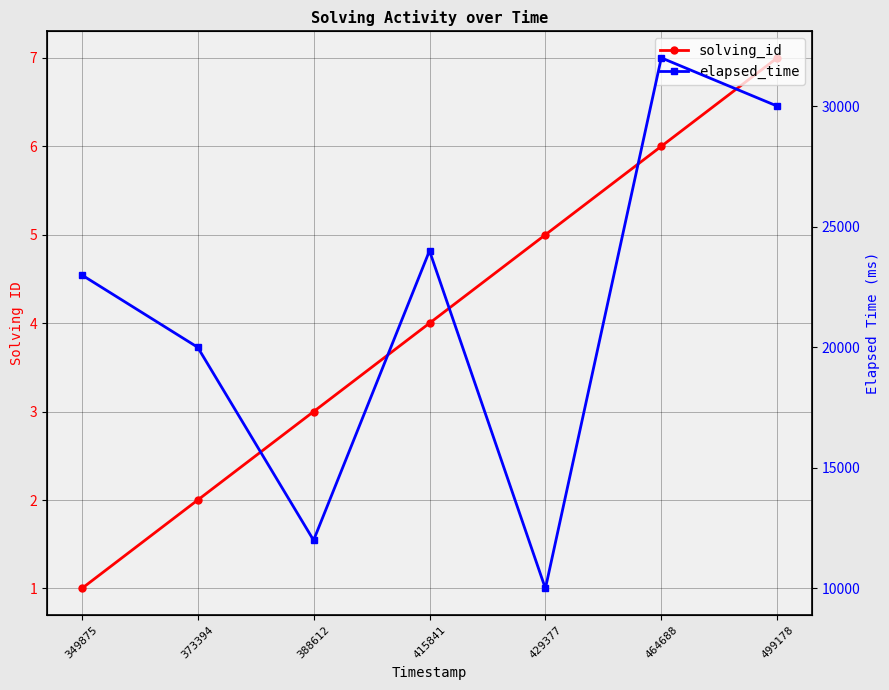

What is the maximum value for solving_id?

7